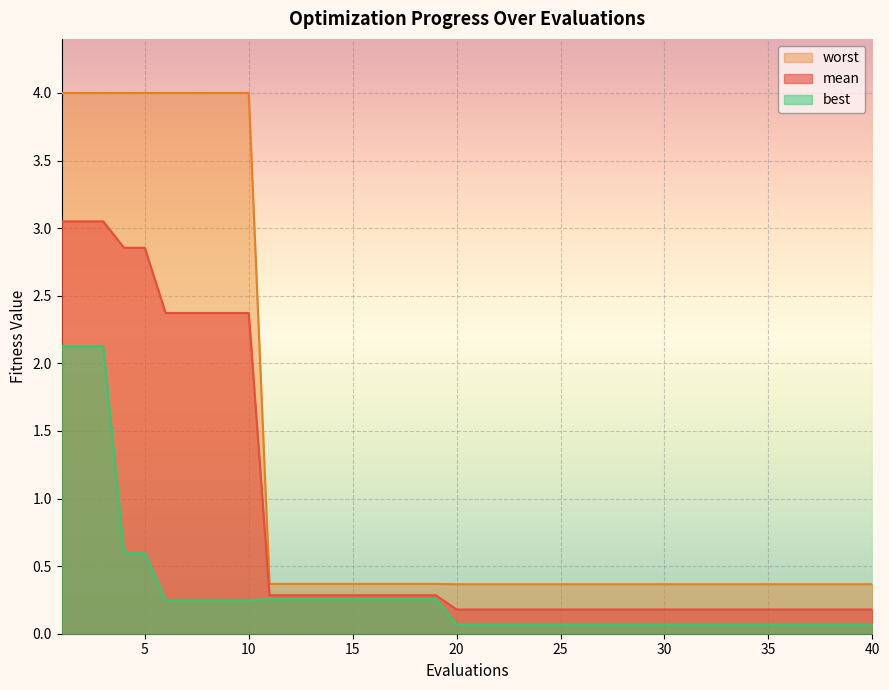

True or false: mean and best cross at least once.

False